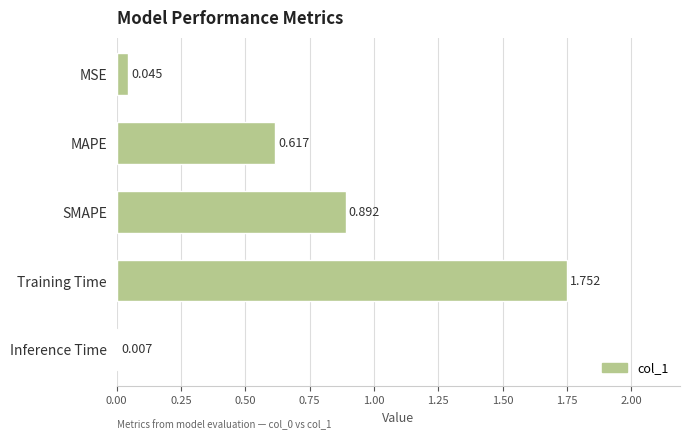

At which label is the value closest to 0?

Inference Time